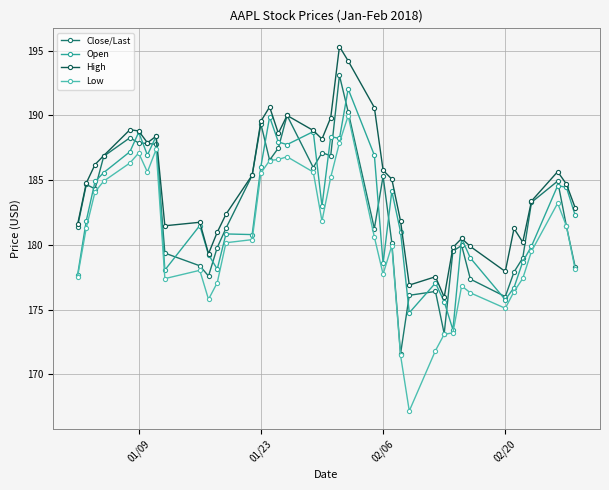

Which series has the largest total across all categories?

High